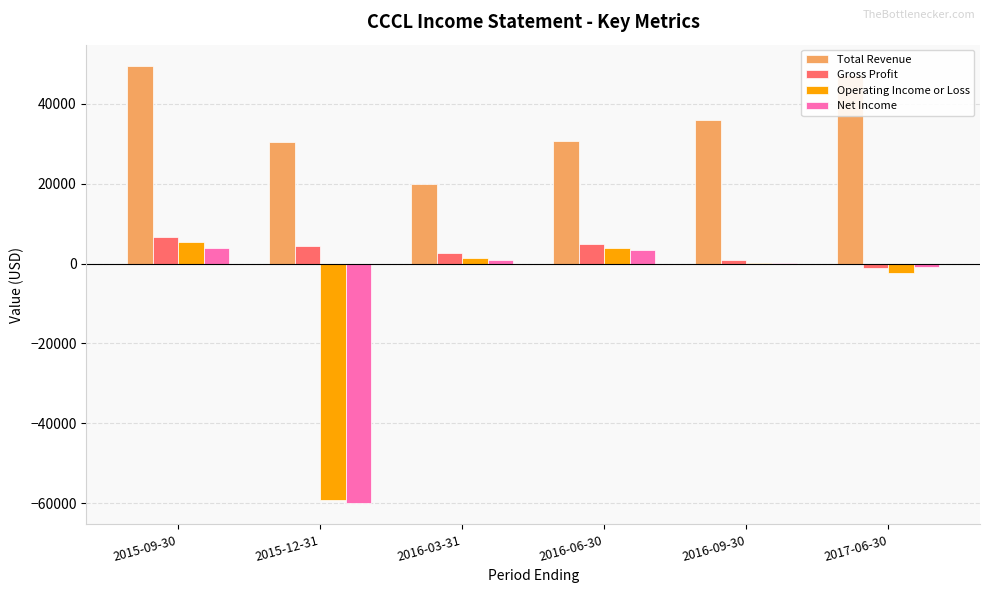

What value does the Operating Income or Loss series have at 2017-06-30, to the nearest 100?

-2400